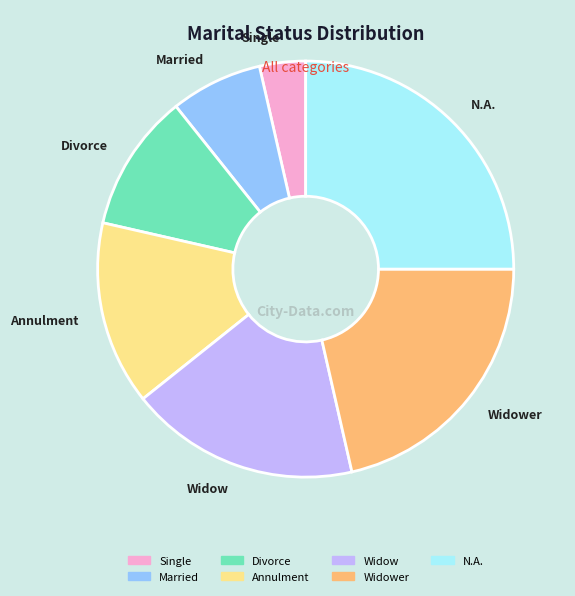

How many segments does this pie chart have?

7